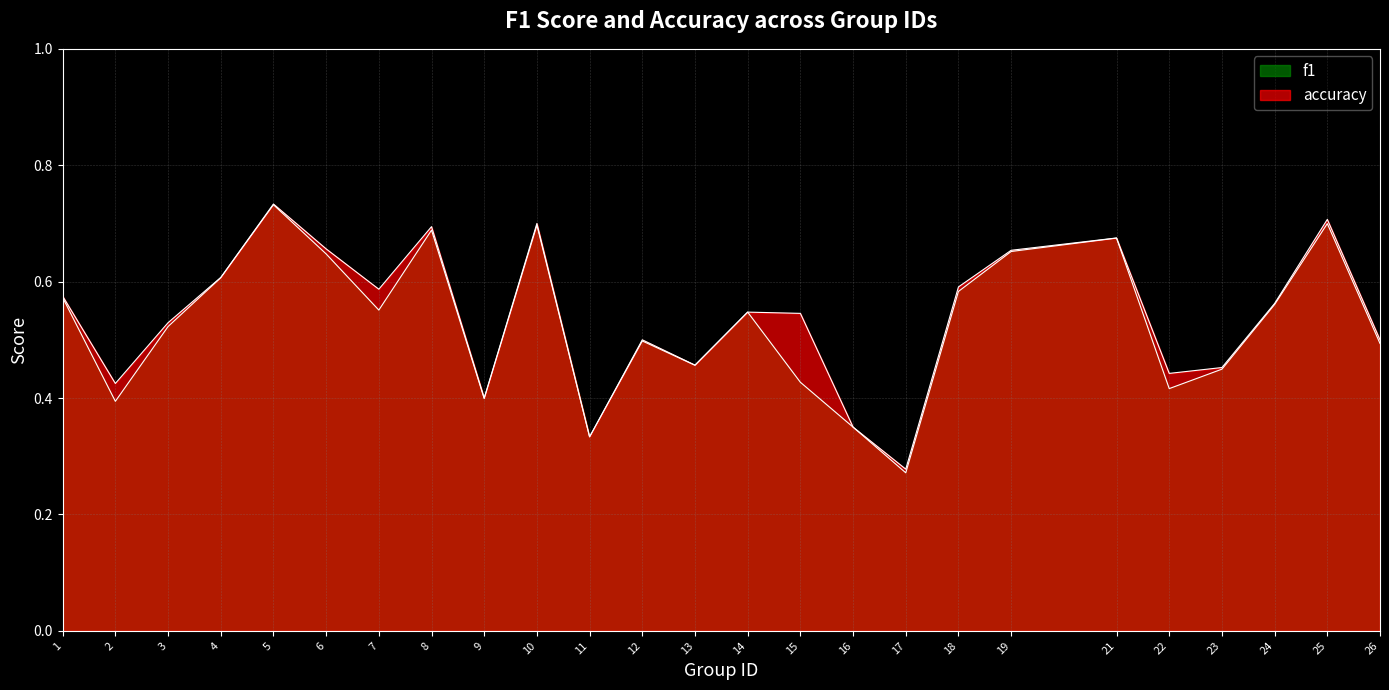

The accuracy series shows 0.6 at 24. True or false?

True